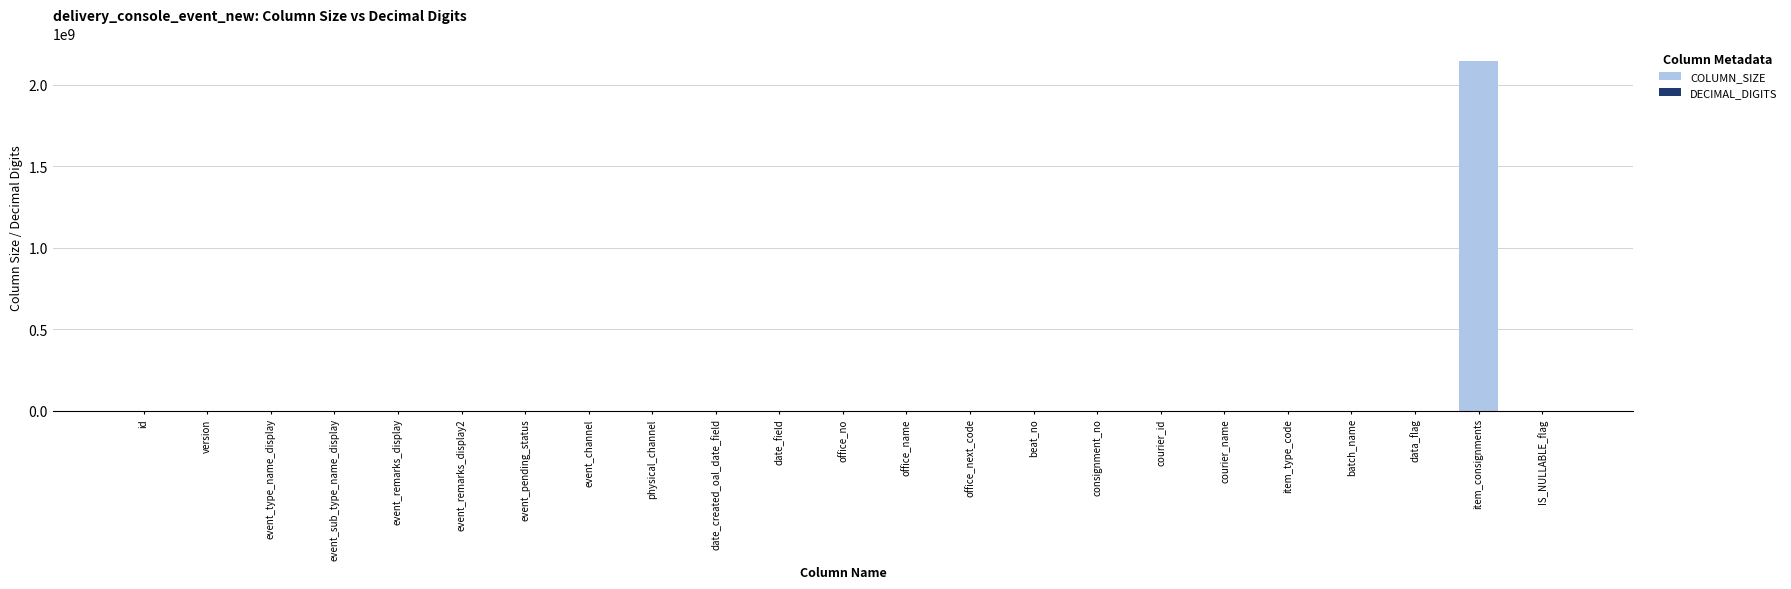

Which series has the largest range (max minus min)?

COLUMN_SIZE